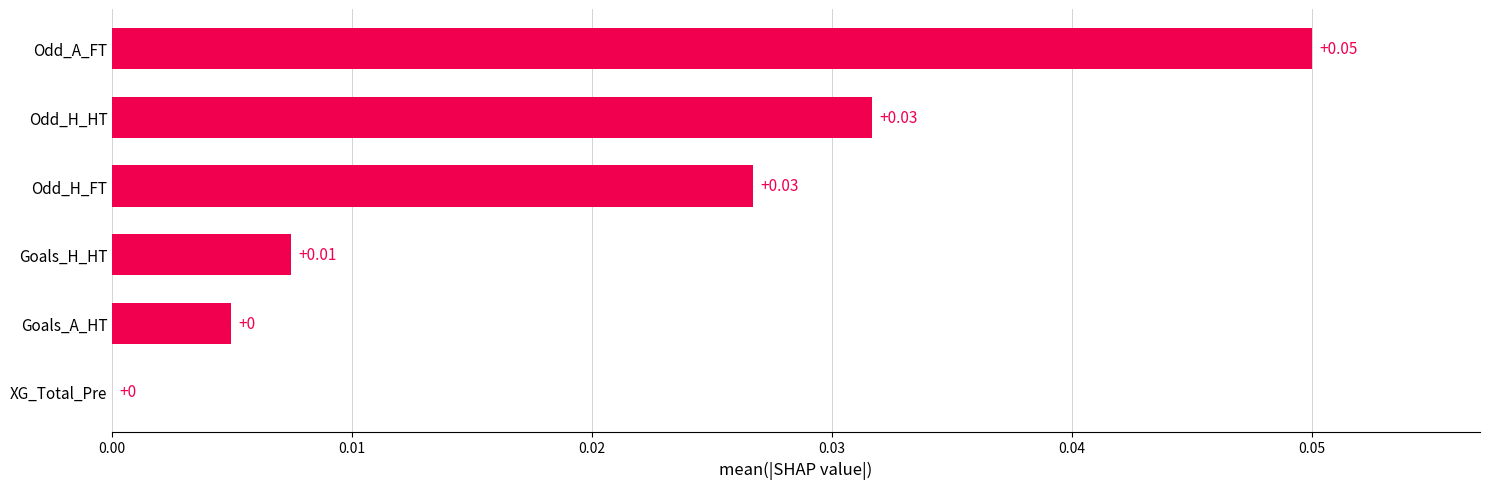

Between Odd_A_FT and Odd_H_HT, which is larger?

Odd_A_FT